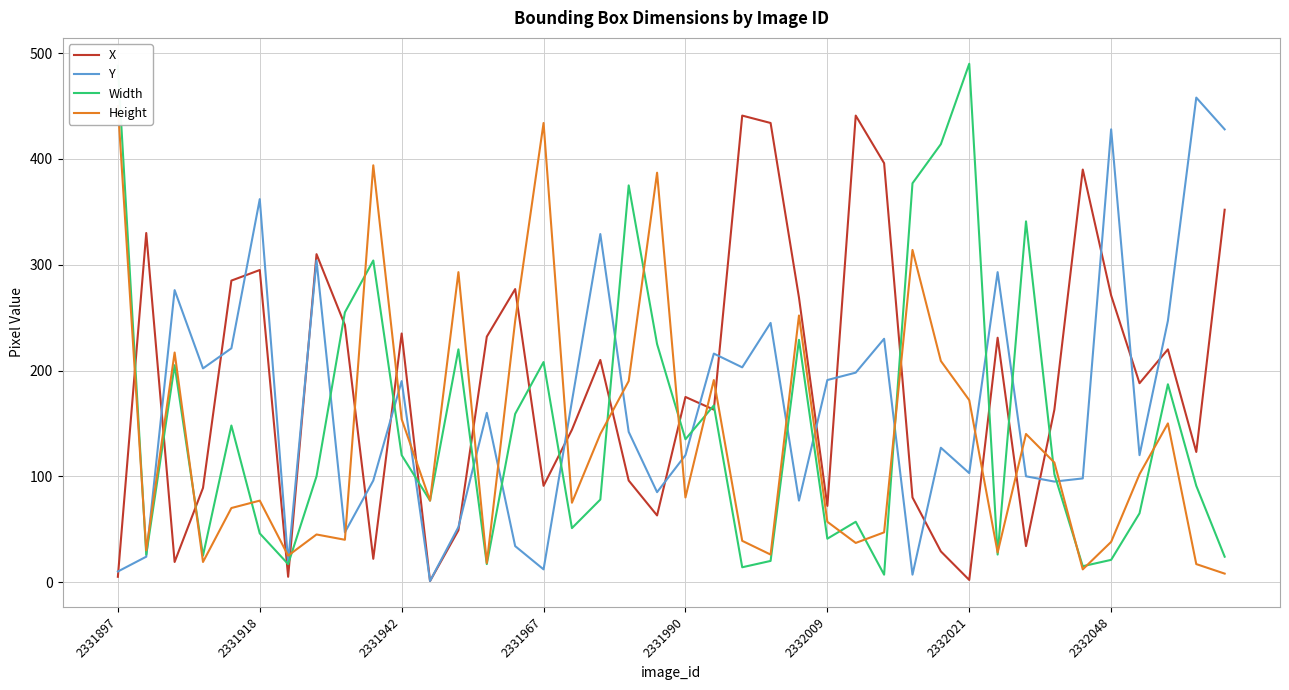

What are all the series names shown in the legend?

X, Y, Width, Height